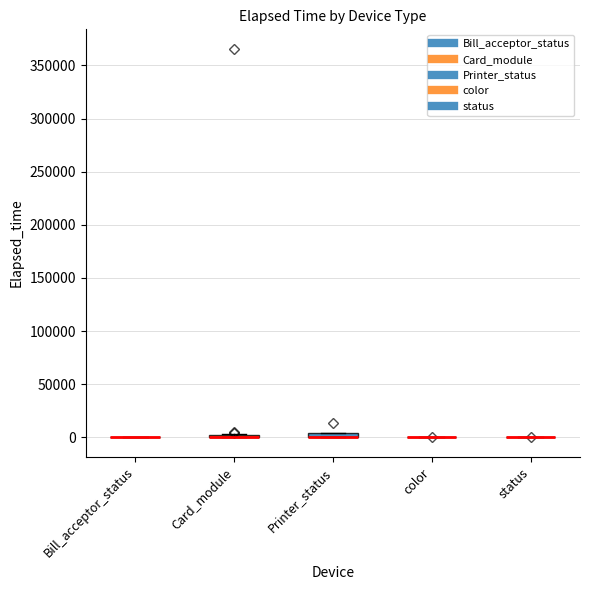

Reading right to left, what are all the values shown in this chart?

195	31	1440	120	871	375	435	31	135	165	466	2311	435	2970	285	150	1965	4815	420	1485	405	90	4424	330	15	360	210	1680	31	13741	365760	2296	420	90